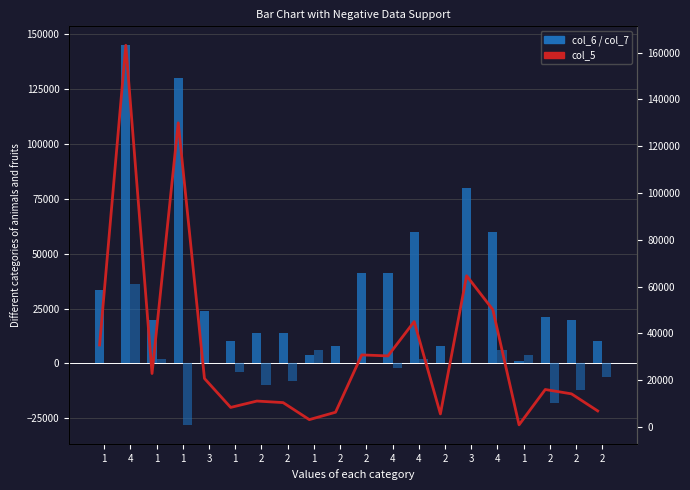

Which category has the highest value in the col_7 series?

4